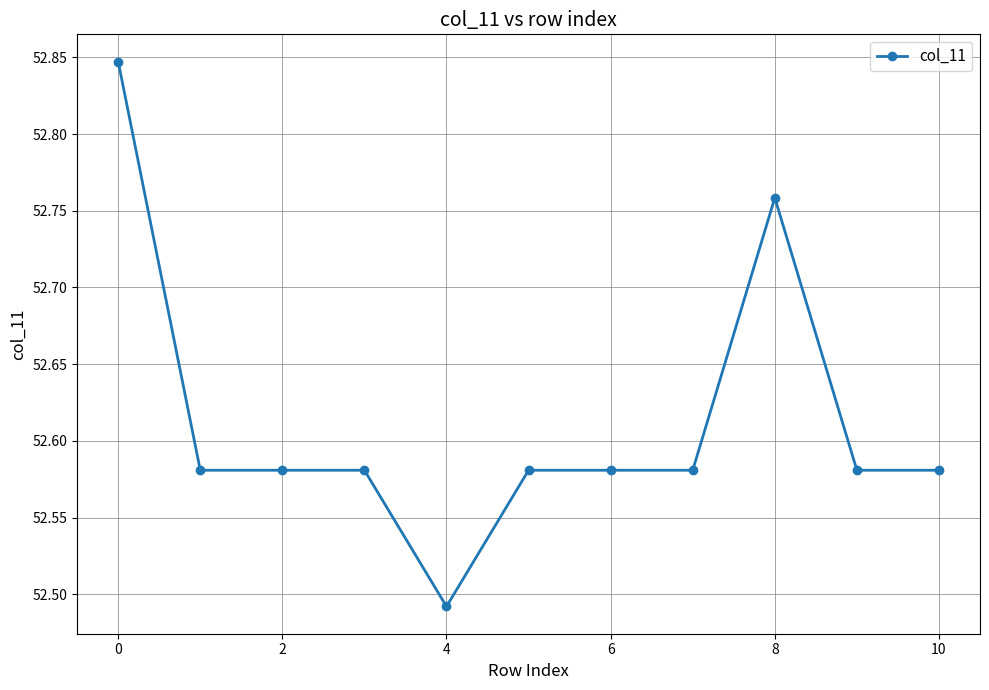

What is the difference between the maximum and second lowest values?

0.3